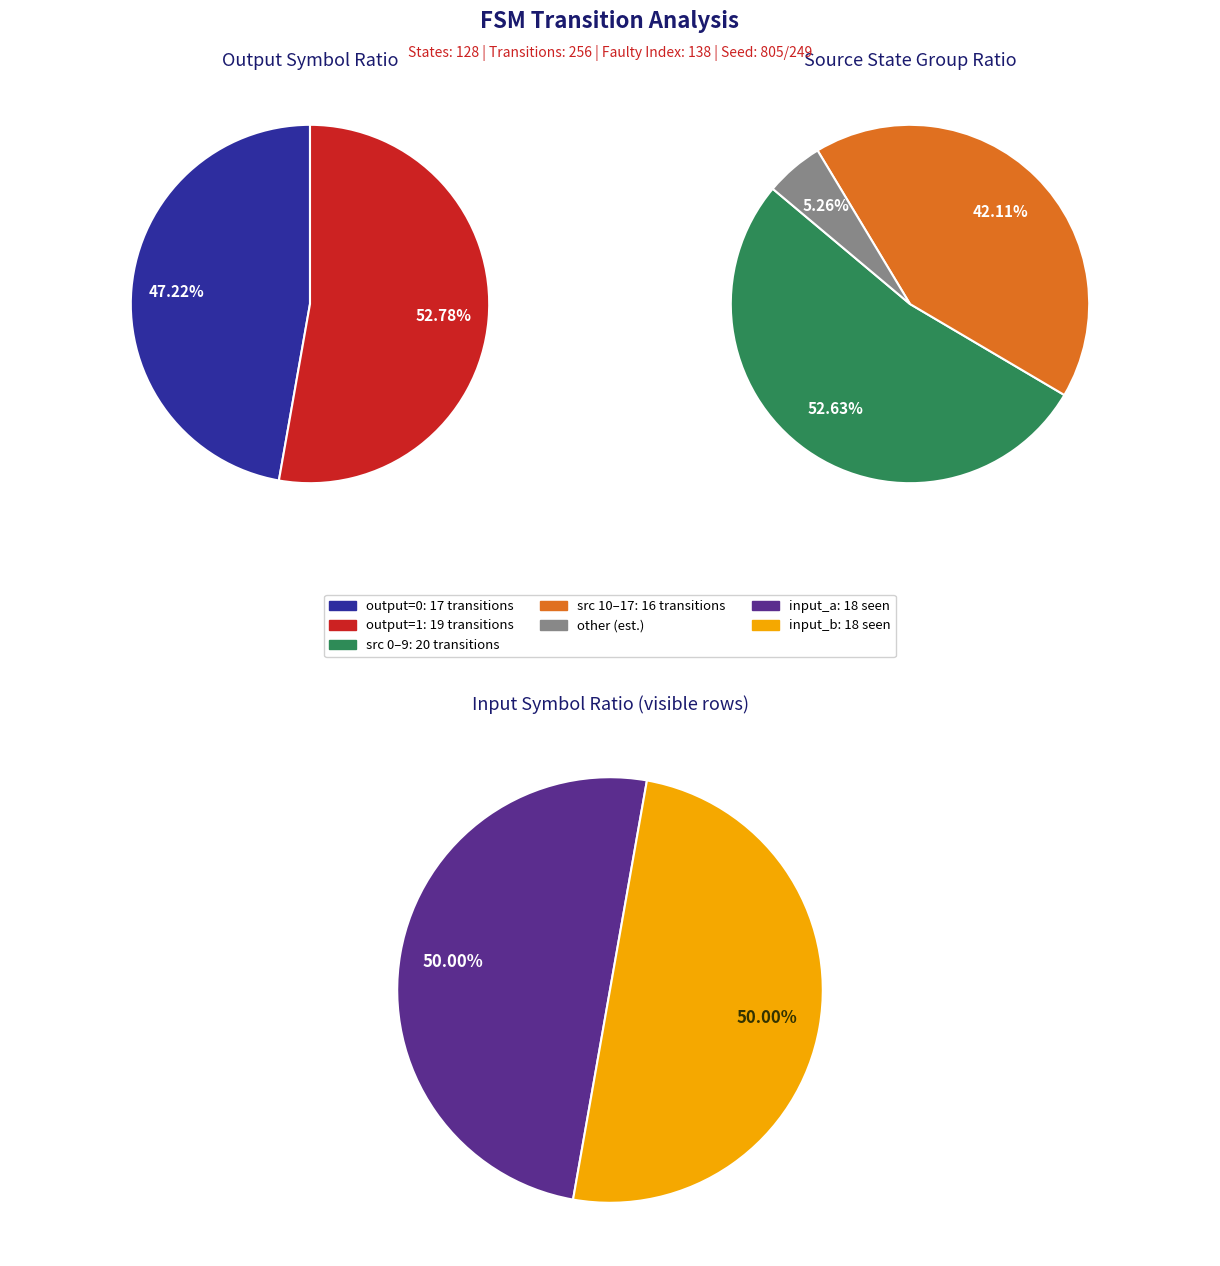

What is the largest slice in the pie chart?

output=1